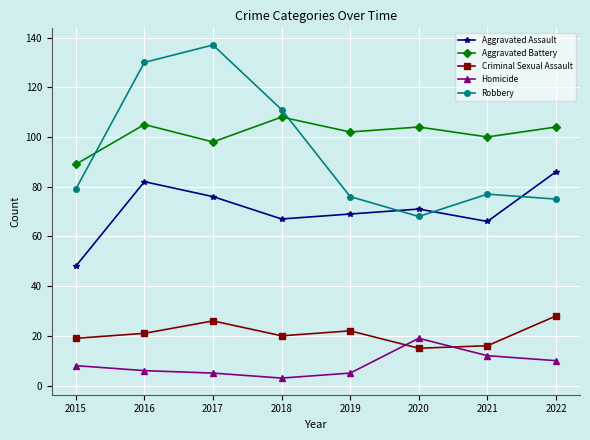

Is the value of Homicide at 2019 greater than the value of Aggravated Battery at 2017?

No